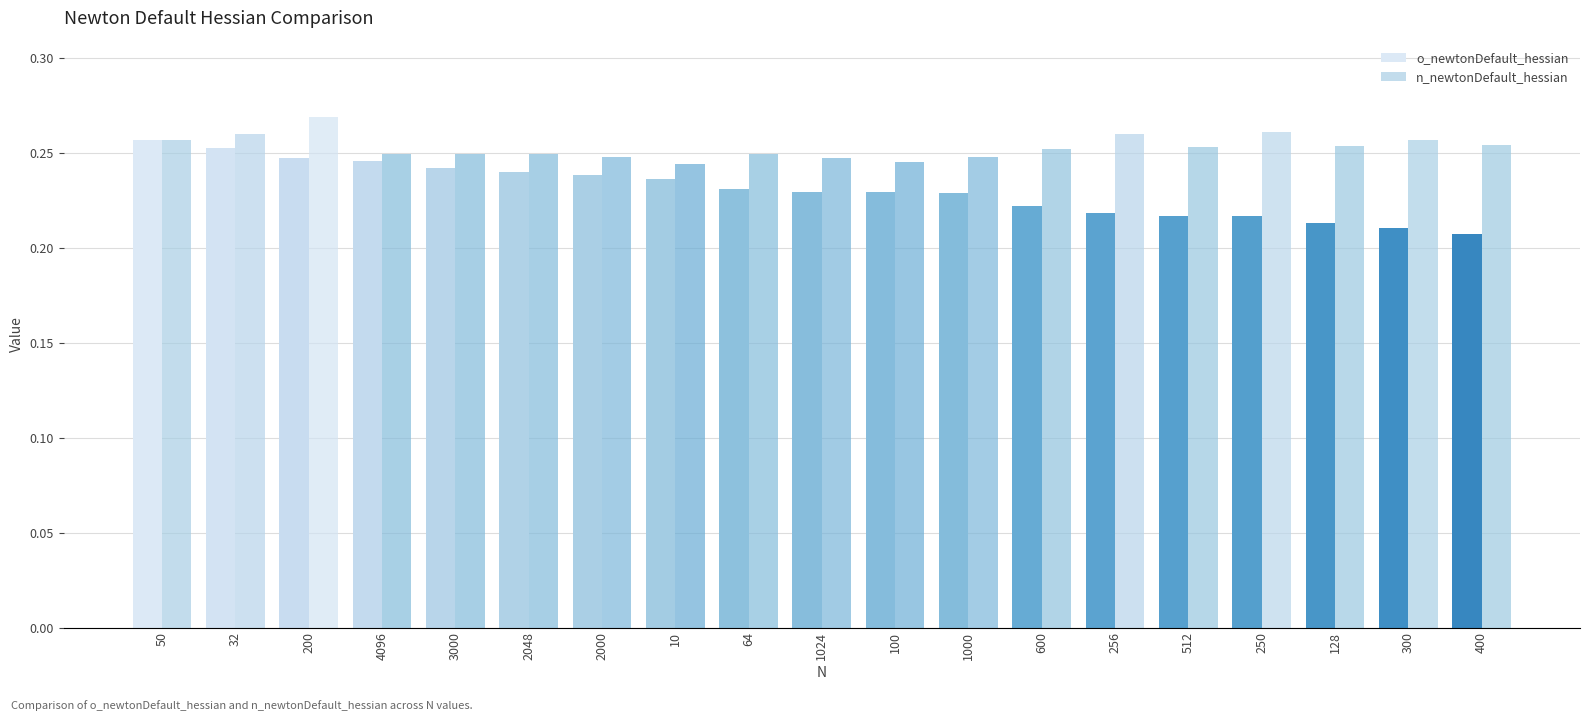

At which category is the sum across all series the highest?

200